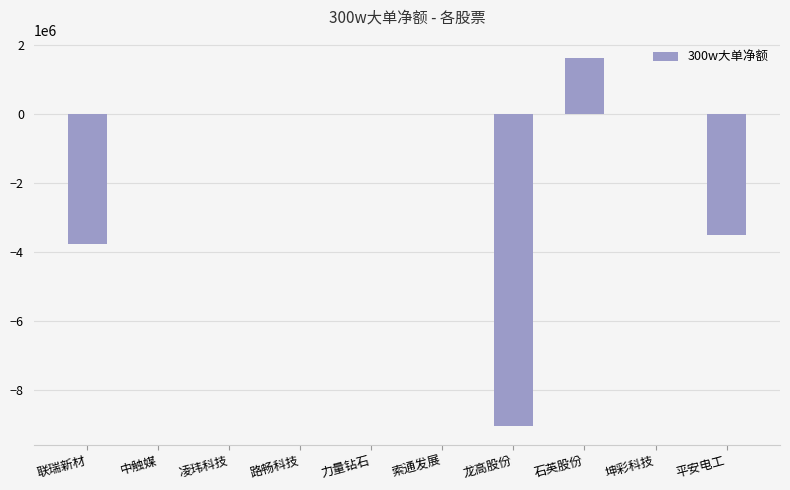

Which label corresponds to the largest value in the chart?

石英股份